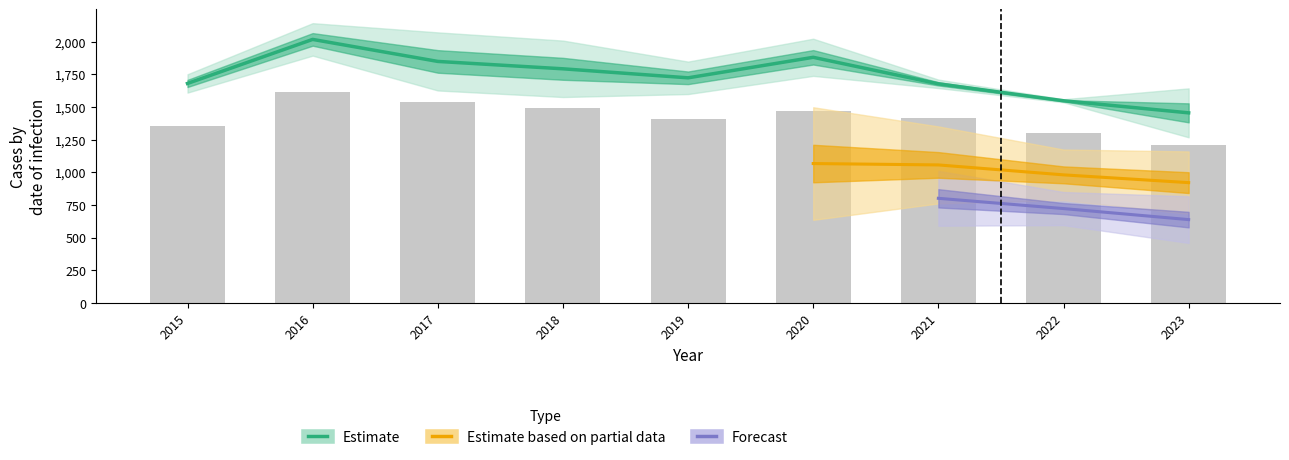

Which has a higher value, 2019 or 2021?

2019